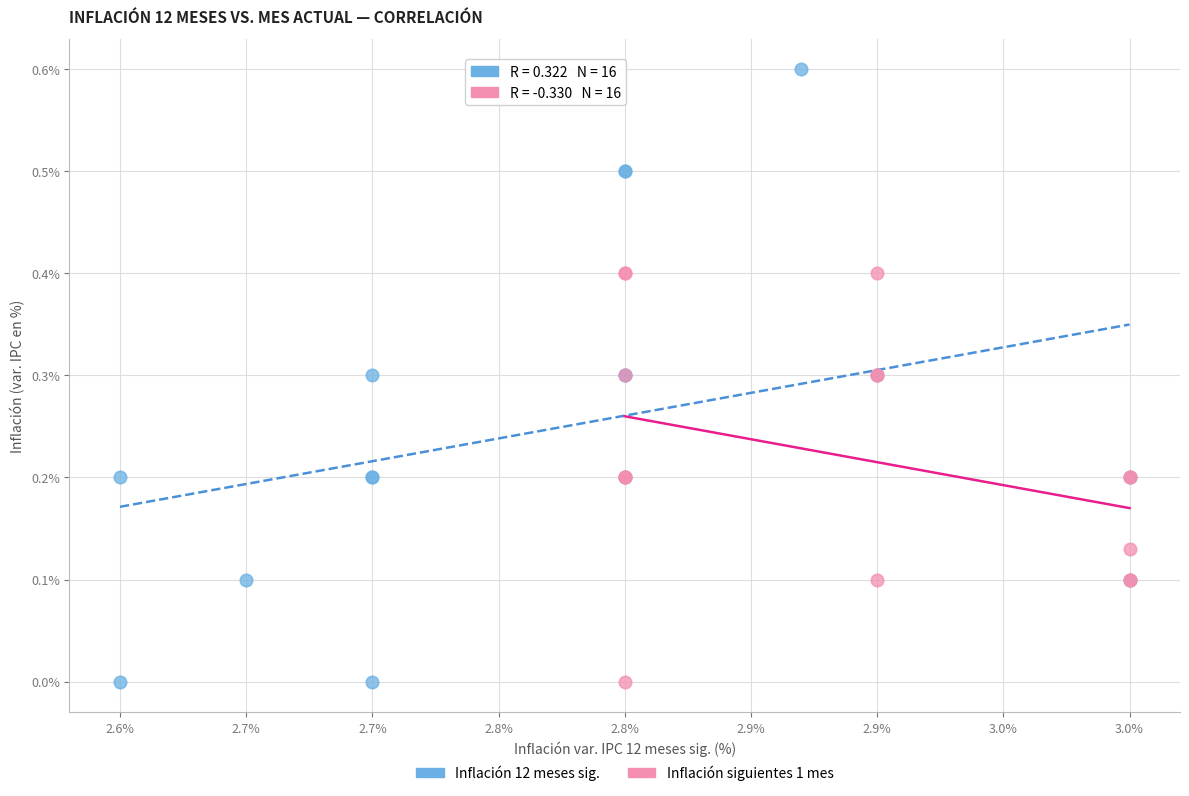

Which series has the largest Y range (max minus min)?

Inflación 12 meses sig.